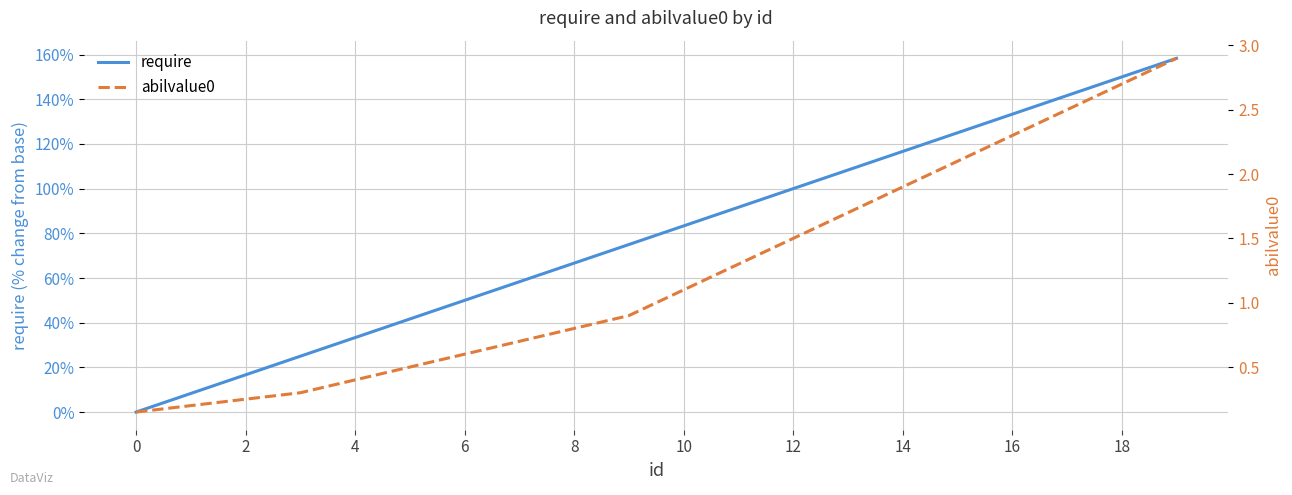

How many categories are shown in the chart?

20